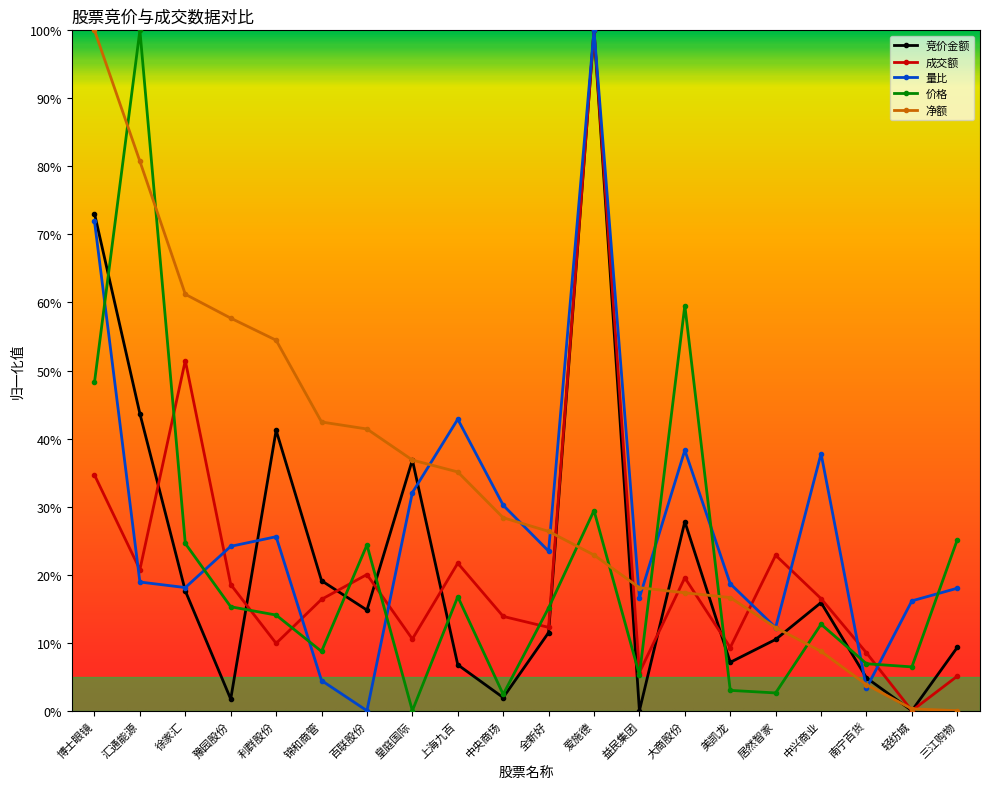

Is the value of 量比 at 全新好 greater than the value of 竞价金额 at 博士眼镜?

No